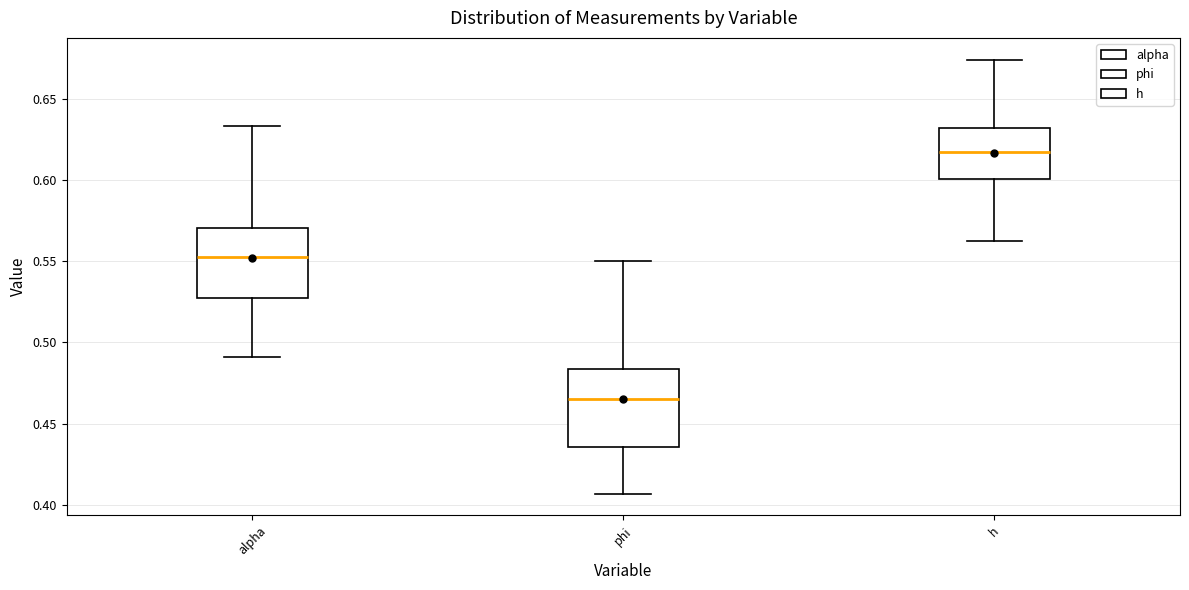

Where is the upper edge of the box for h on the y-axis? The values are not printed on the chart, so give them approximately, as read against the axis.

0.630